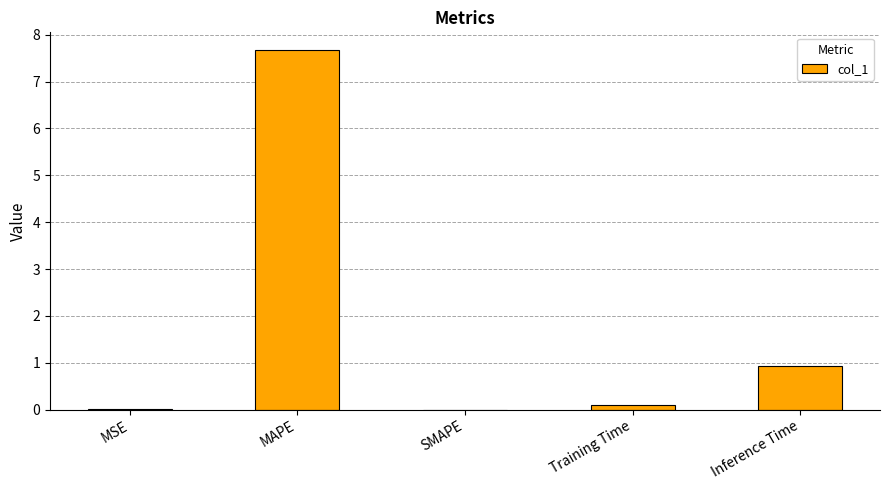

True or false: the data shows 1.5 at Inference Time.

False